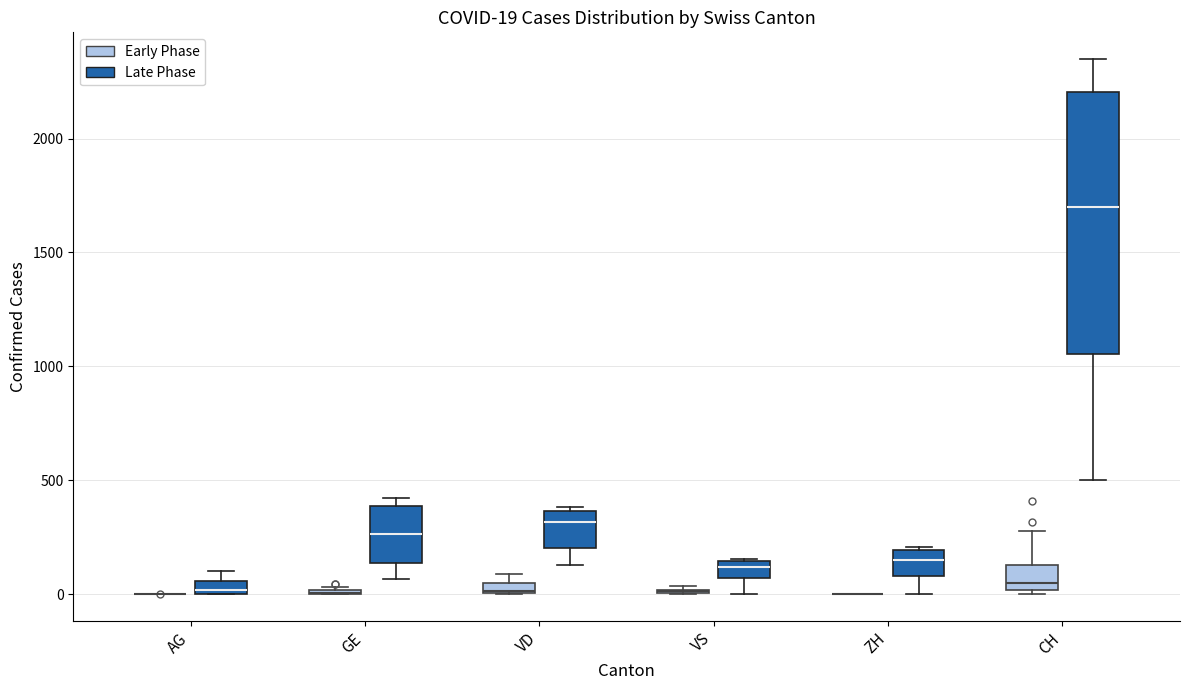

Which box is the tallest, from its lower edge to its upper edge?

CH (Late Phase)